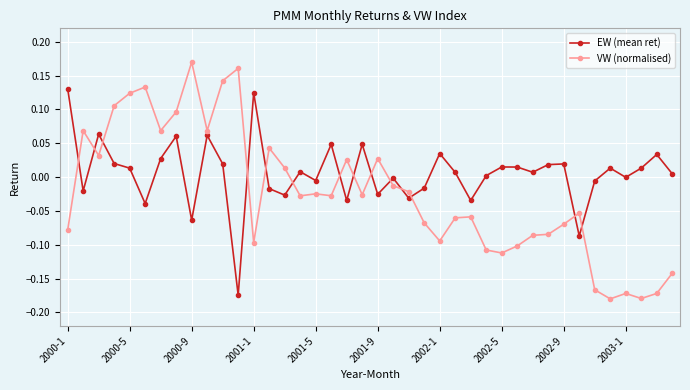

List the series in order of their overall mean, highest first.

EW (mean ret), VW (normalised)